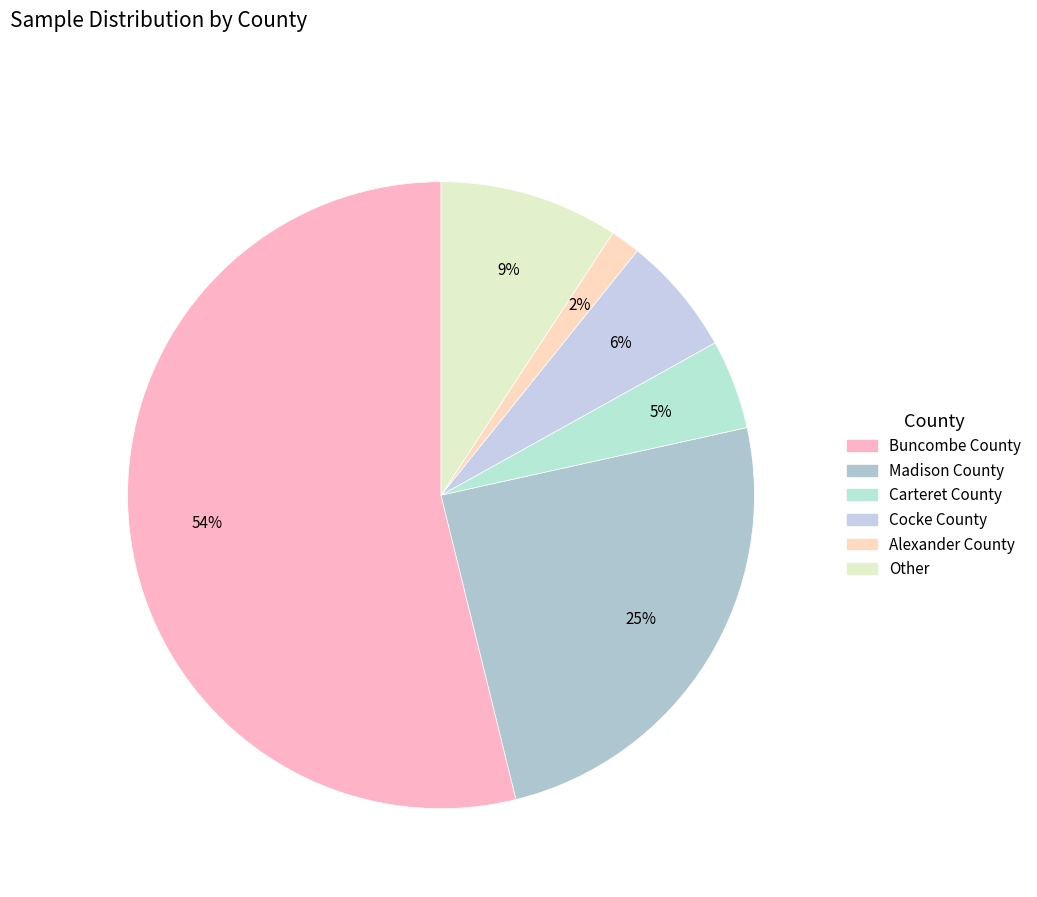

Which category has the biggest portion of the pie?

Buncombe County